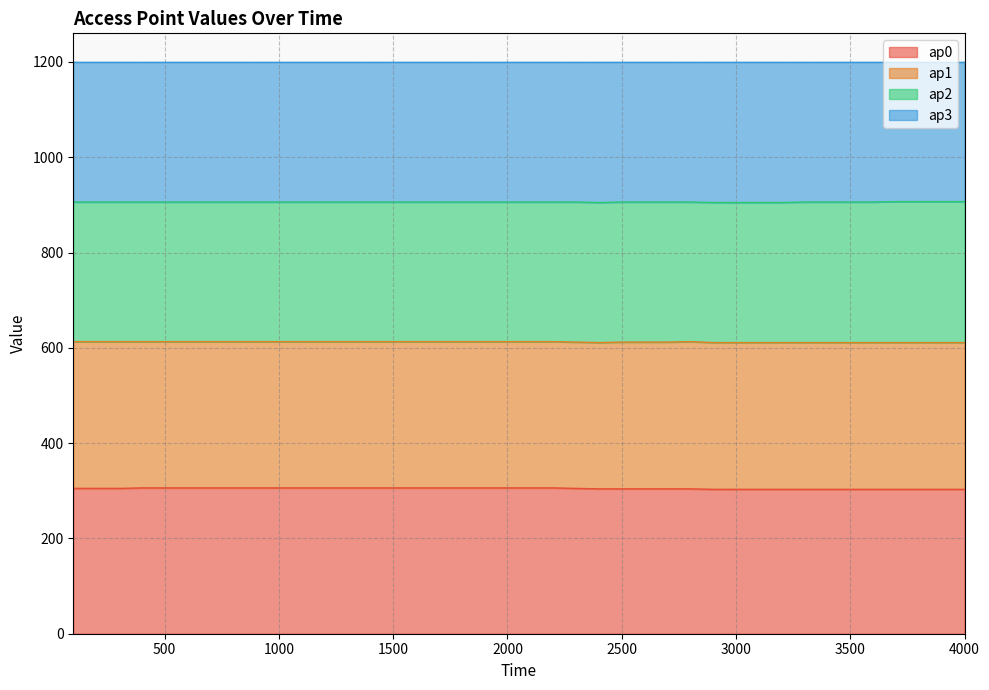

What is the total value across all series at 2500?

1200